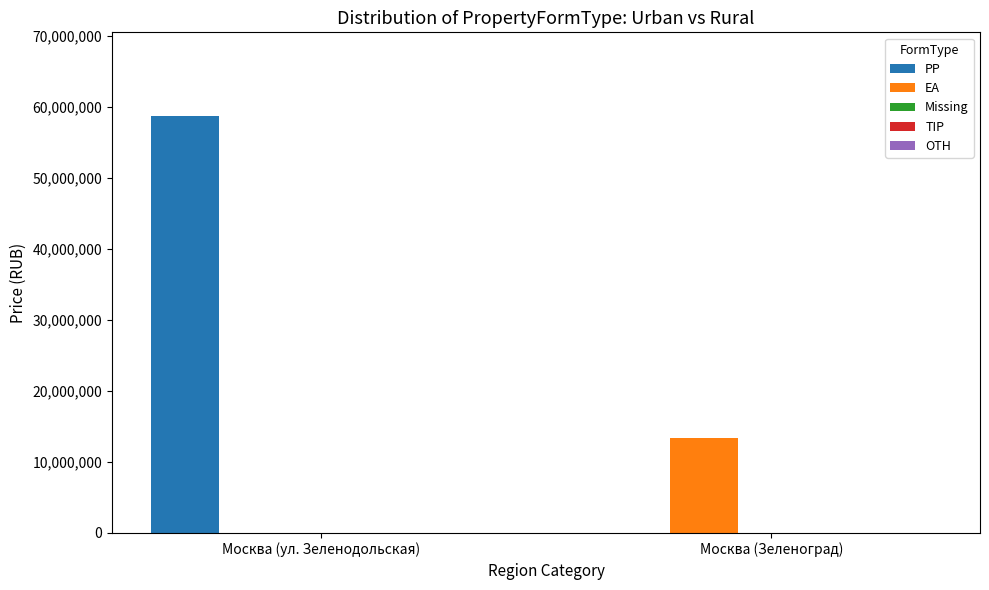

What is the sum of the EA values at Москва (ул. Зеленодольская) and Москва (Зеленоград)?

13325000